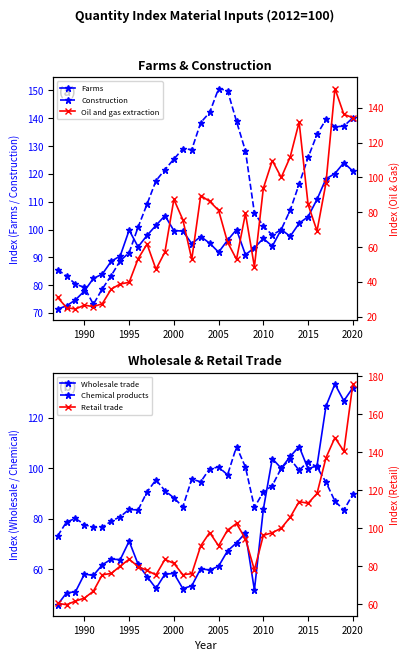

True or false: Construction has more than 0 points higher than both neighbors.

True